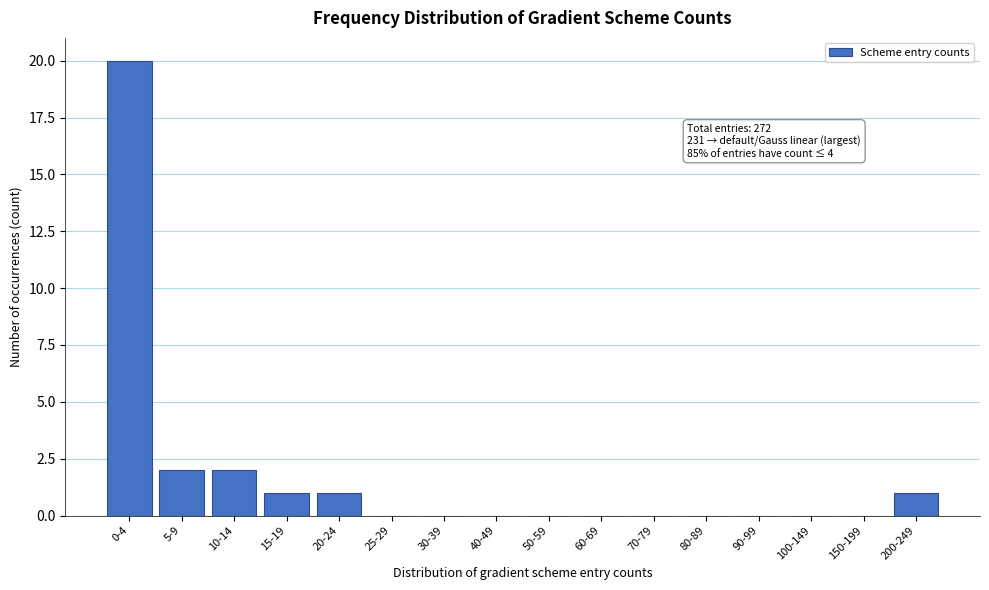

Reading left to right, extract all data points from this chart.

0-4=20	5-9=2	10-14=2	15-19=1	20-24=1	25-29=0	30-39=0	40-49=0	50-59=0	60-69=0	70-79=0	80-89=0	90-99=0	100-149=0	150-199=0	200-249=1